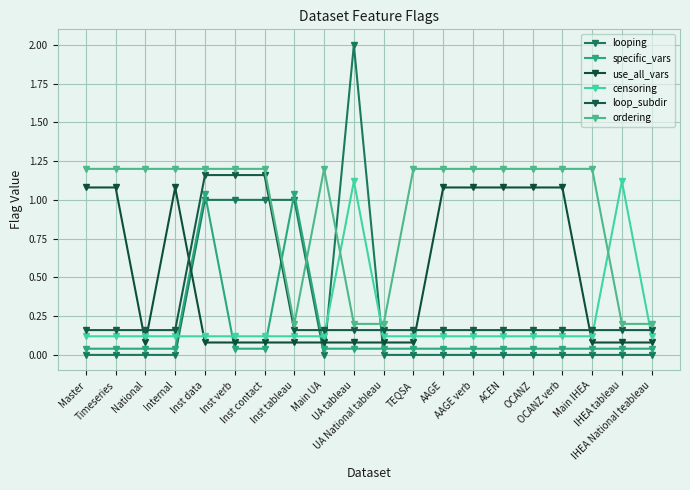

How many interior local peaks does the ordering series have?

1